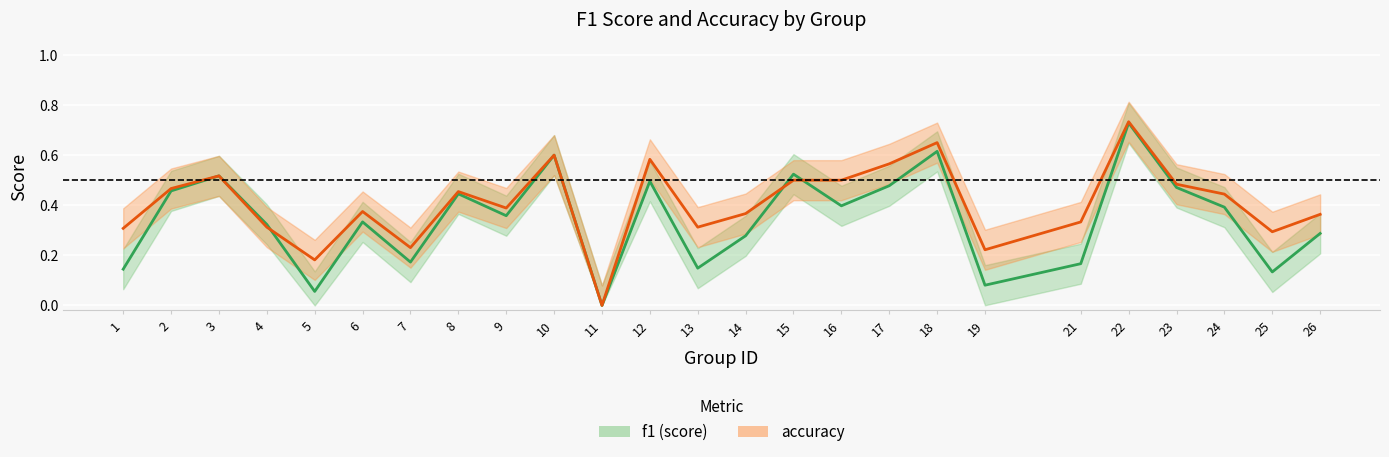

Which series changed the most between 12 and 21?

f1